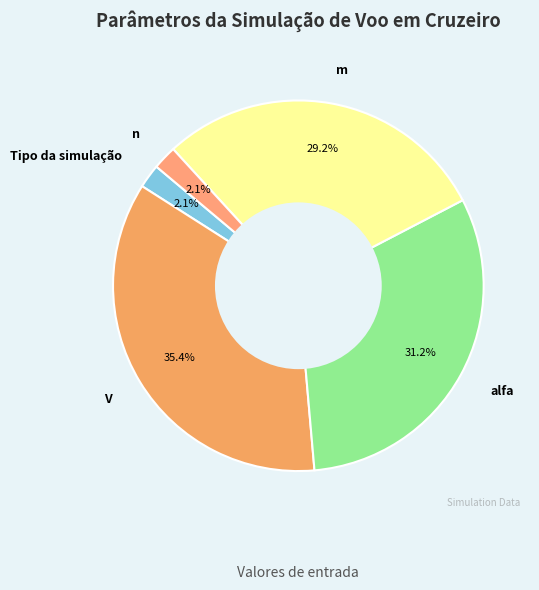

Does any single category account for the majority?

No